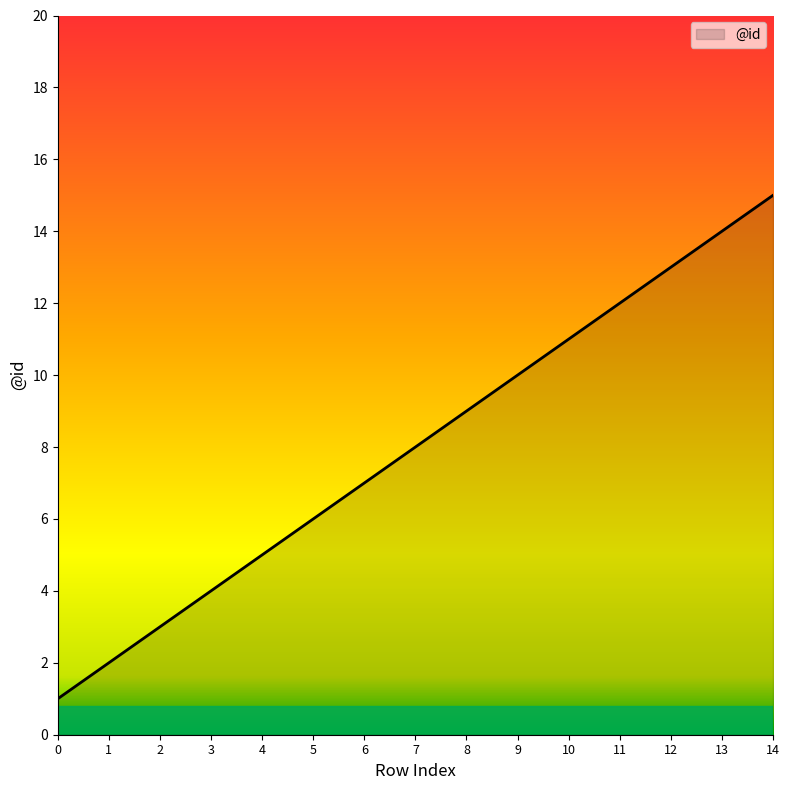

Reading right to left, what are all the values shown in this chart?

15	14	13	12	11	10	9	8	7	6	5	4	3	2	1